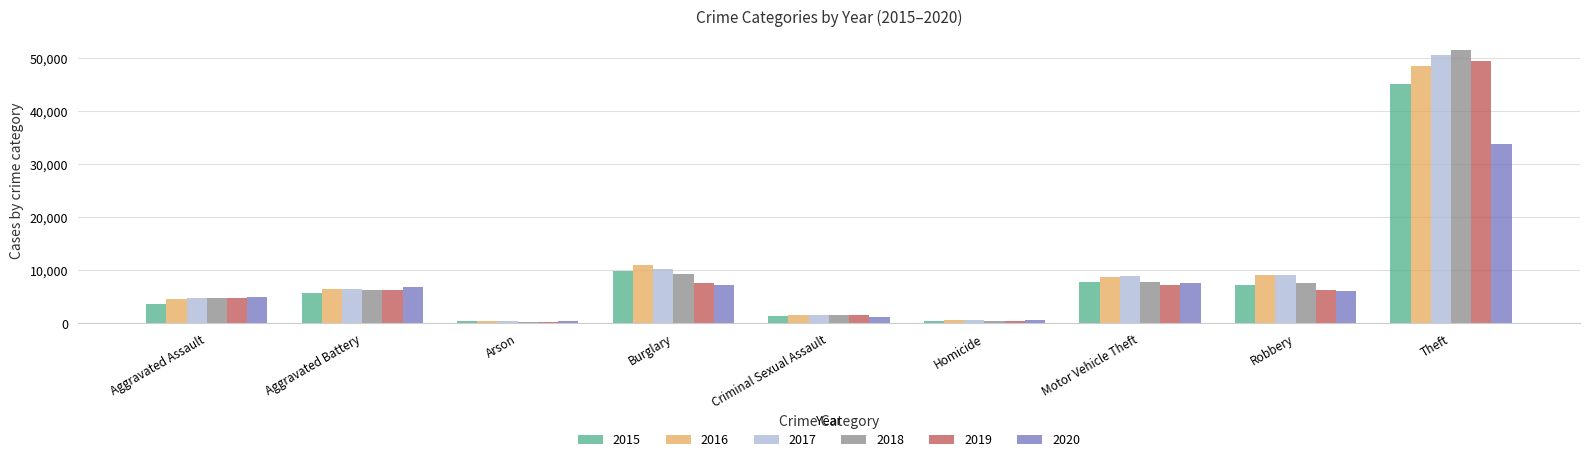

What is the label of the 6th bar from the left?

Homicide